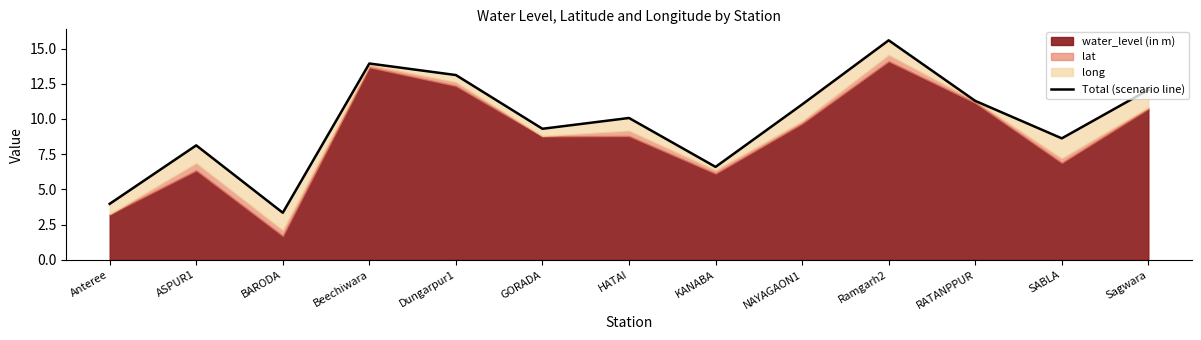

How many values exceed 10?

7